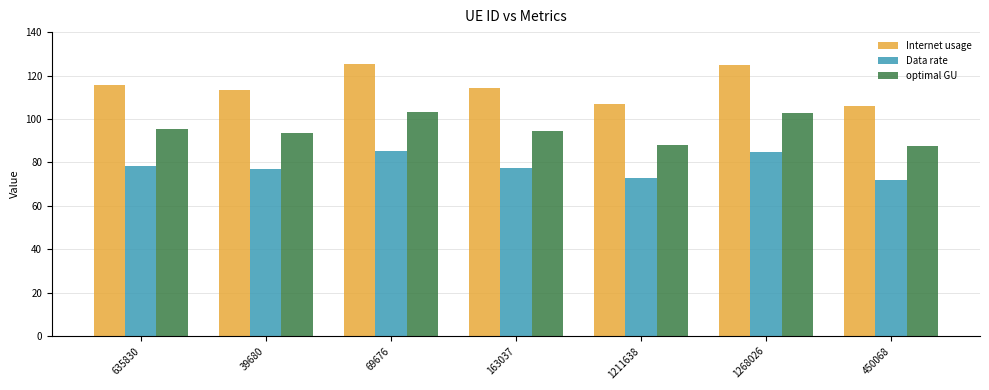

What is the label of the 3rd bar from the left?

69676